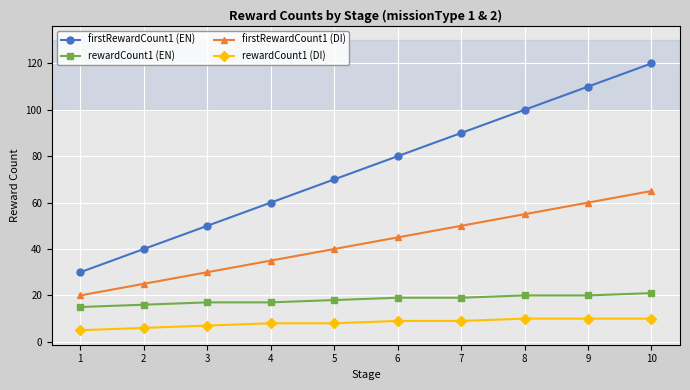

Is it true that rewardCount1 (DI) equals 10 at 8?

True